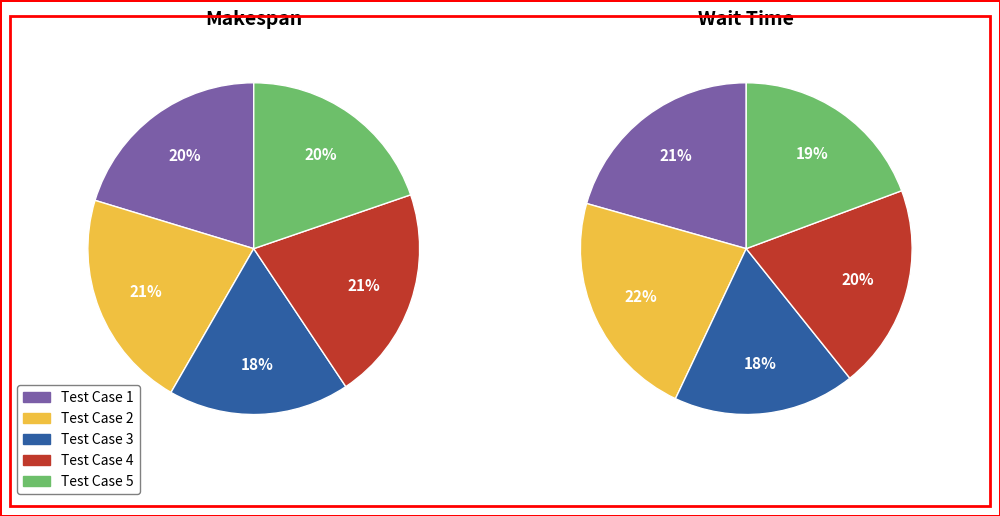

Count the number of slices in the pie.

5